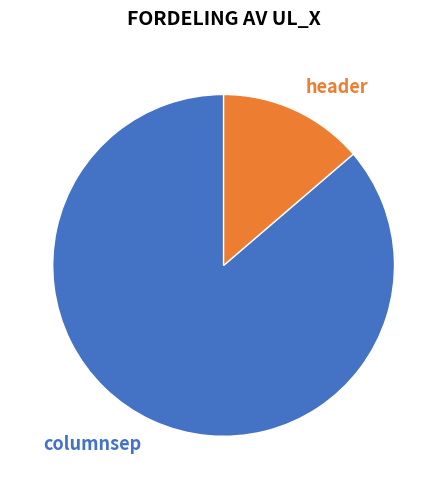

Which category has the smallest portion of the pie?

header